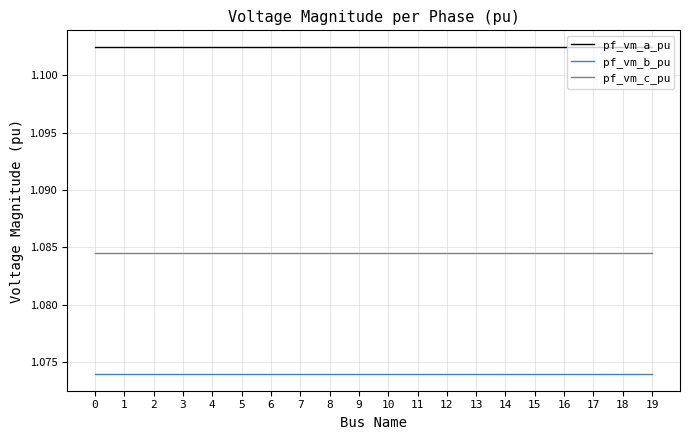

Which series has the largest total across all categories?

pf_vm_a_pu